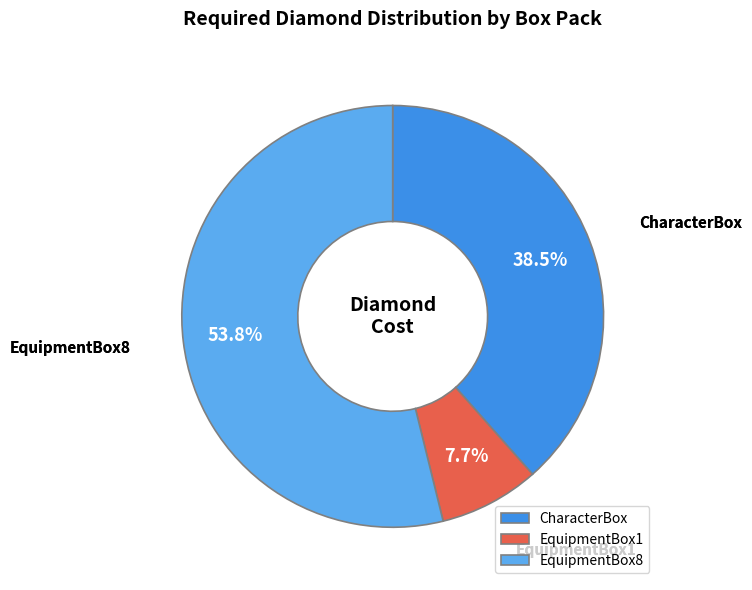

Count the number of slices in the pie.

3